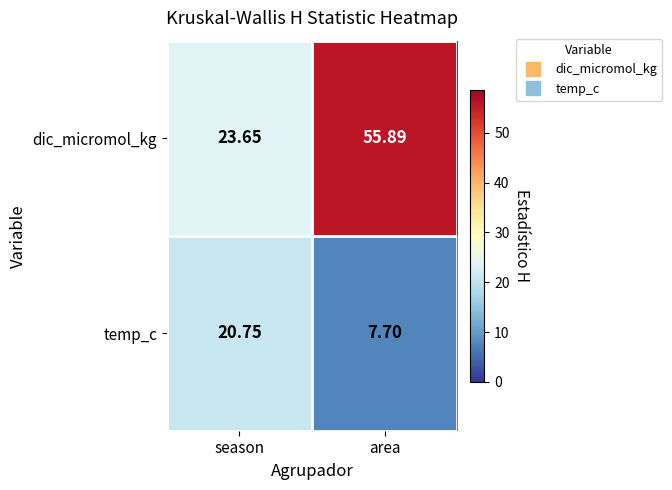

Which series has the largest total across all categories?

dic_micromol_kg